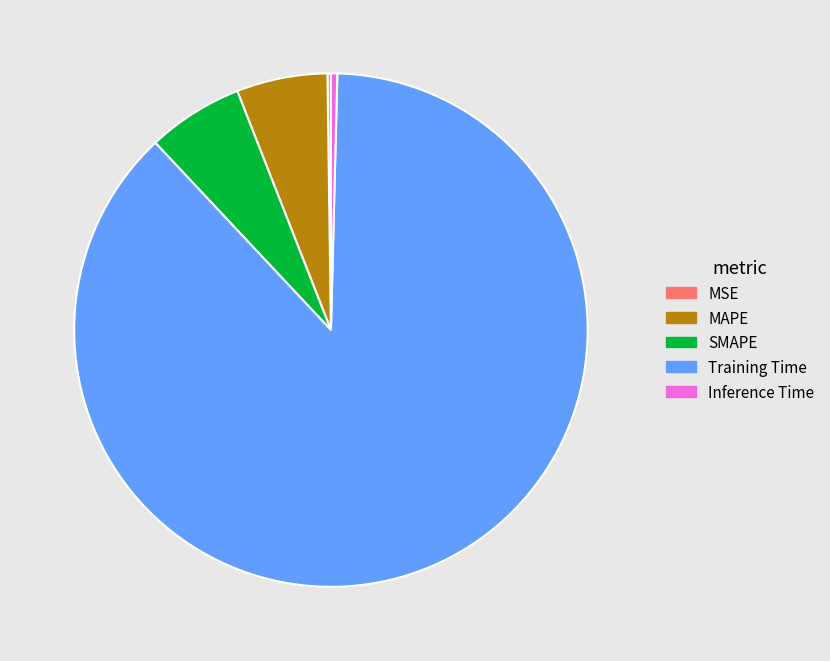

Is there any slice that represents more than half of the pie?

Yes